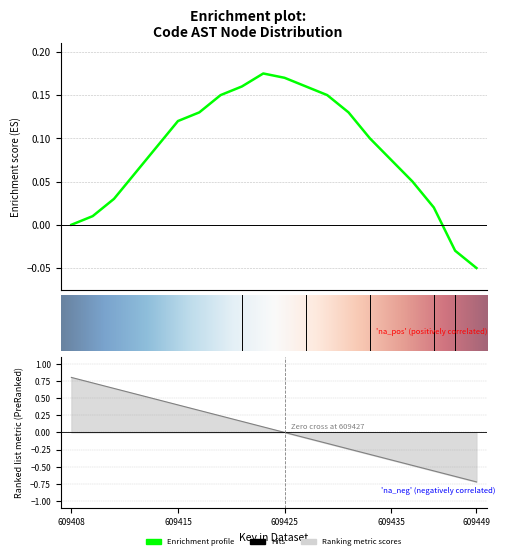

Where is the data nearest to the value 0?

609408